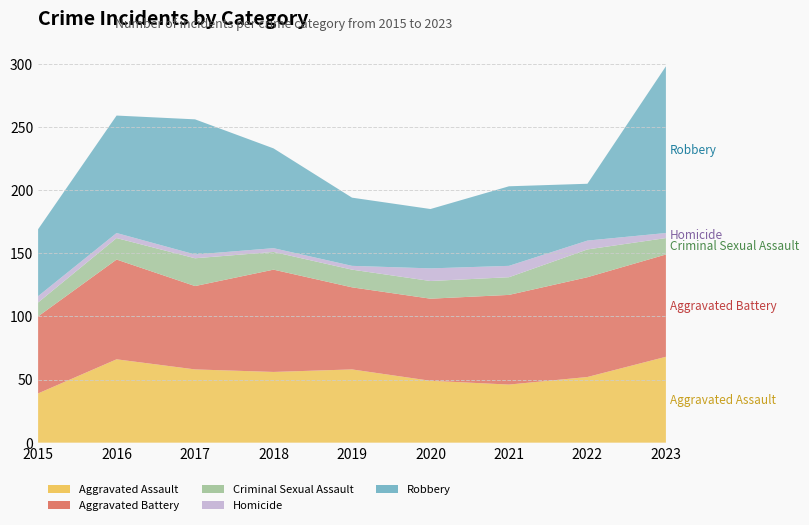

Reading left to right, transcribe all the data shown in this chart.

Aggravated Assault: 2015=39	2016=66	2017=58	2018=56	2019=58	2020=49	2021=46	2022=52	2023=68
Aggravated Battery: 2015=61	2016=79	2017=66	2018=81	2019=65	2020=65	2021=71	2022=79	2023=81
Criminal Sexual Assault: 2015=11	2016=17	2017=22	2018=14	2019=14	2020=14	2021=14	2022=22	2023=13
Homicide: 2015=5	2016=4	2017=3	2018=3	2019=3	2020=10	2021=9	2022=7	2023=4
Robbery: 2015=53	2016=93	2017=107	2018=79	2019=54	2020=47	2021=63	2022=45	2023=132